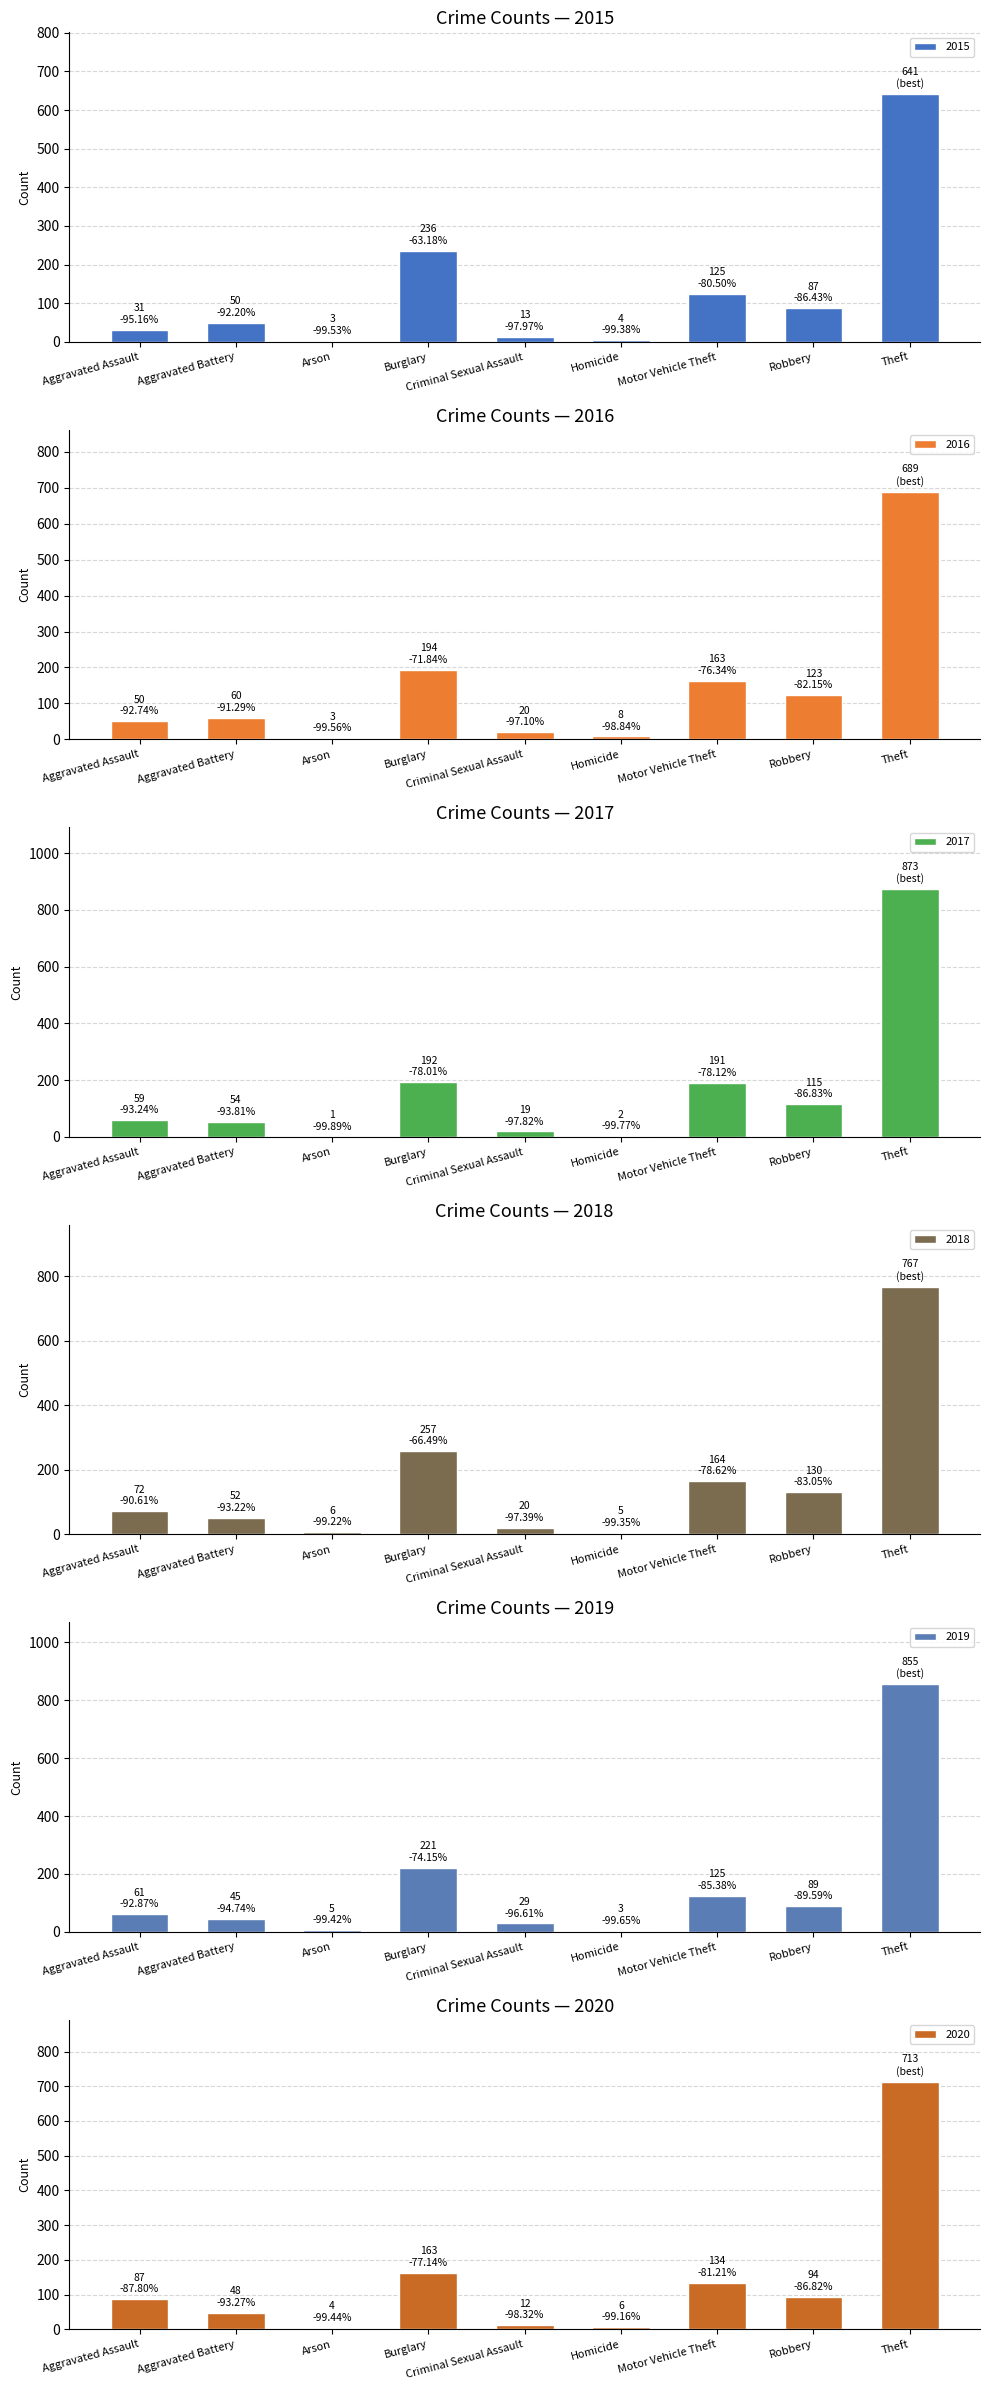

What is the label of the 9th bar from the left?

Theft